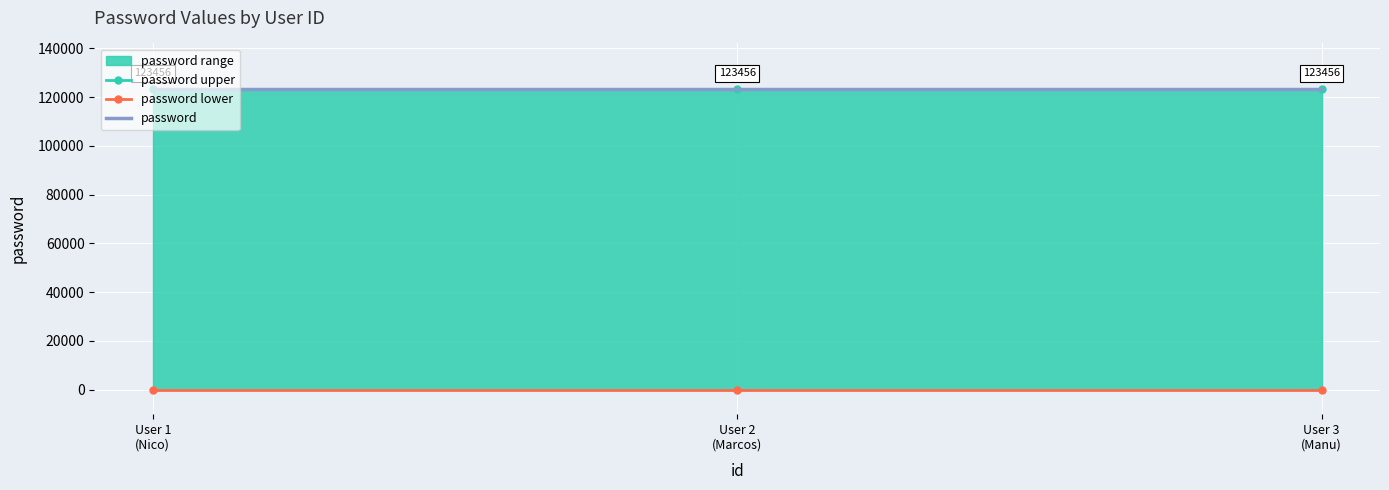

What is the sum of all password upper values?

370368